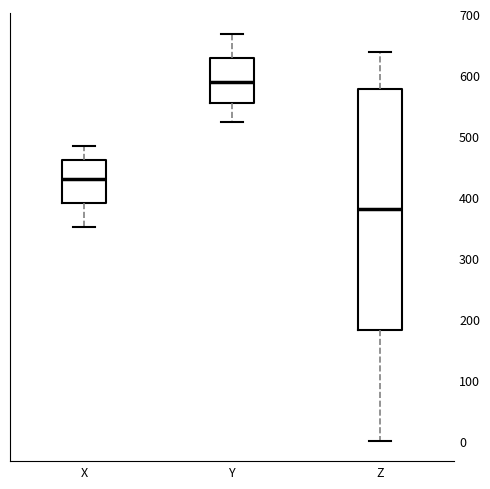

Where does the upper whisker of the box for Y end on the y-axis? The values are not printed on the chart, so give them approximately, as read against the axis.

670